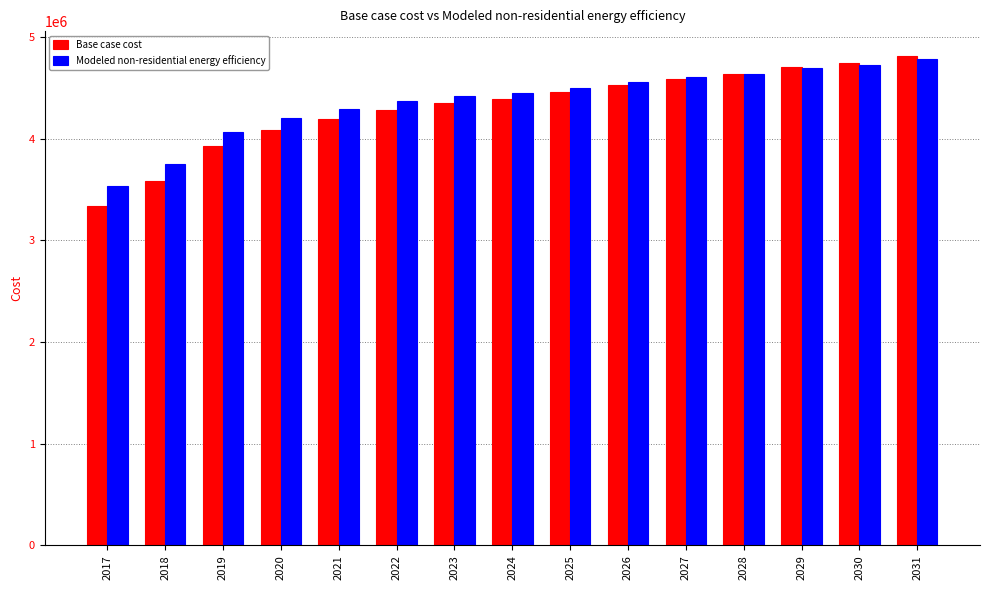

Which series has the largest total across all categories?

Modeled non-residential energy efficiency